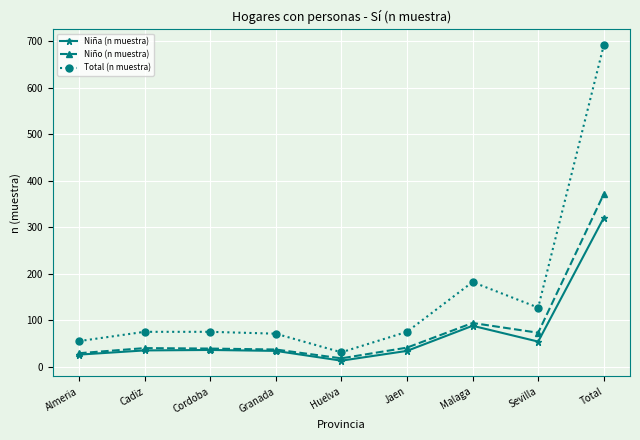

What is the sum of all Niño (n muestra) values?

742